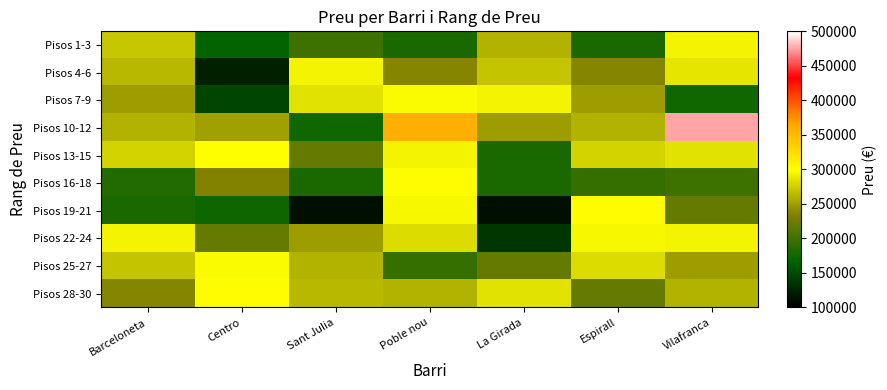

Reading left to right, transcribe all the data shown in this chart.

Pisos 1-3: Barceloneta=270681	Centro=168500	Sant Julia=199000	Poble nou=180000	La Girada=260000	Espirall=179950	Vilafranca=295000
Pisos 4-6: Barceloneta=263657	Centro=123000	Sant Julia=295000	Poble nou=236000	La Girada=269000	Espirall=236000	Vilafranca=287000
Pisos 7-9: Barceloneta=248730	Centro=148000	Sant Julia=285000	Poble nou=297182	La Girada=295000	Espirall=248730	Vilafranca=176000
Pisos 10-12: Barceloneta=260130	Centro=250000	Sant Julia=176000	Poble nou=358672	La Girada=248730	Espirall=260130	Vilafranca=475000
Pisos 13-15: Barceloneta=277020	Centro=300000	Sant Julia=220000	Poble nou=295000	La Girada=179950	Espirall=277020	Vilafranca=285000
Pisos 16-18: Barceloneta=185000	Centro=235000	Sant Julia=180000	Poble nou=302358	La Girada=180000	Espirall=194474	Vilafranca=199000
Pisos 19-21: Barceloneta=179950	Centro=174000	Sant Julia=112000	Poble nou=295688	La Girada=112000	Espirall=302358	Vilafranca=220000
Pisos 22-24: Barceloneta=295000	Centro=220000	Sant Julia=248730	Poble nou=281761	La Girada=137000	Espirall=295688	Vilafranca=295000
Pisos 25-27: Barceloneta=269000	Centro=297182	Sant Julia=260000	Poble nou=194474	La Girada=220000	Espirall=281761	Vilafranca=248730
Pisos 28-30: Barceloneta=236000	Centro=302358	Sant Julia=263657	Poble nou=260130	La Girada=285000	Espirall=220000	Vilafranca=260130